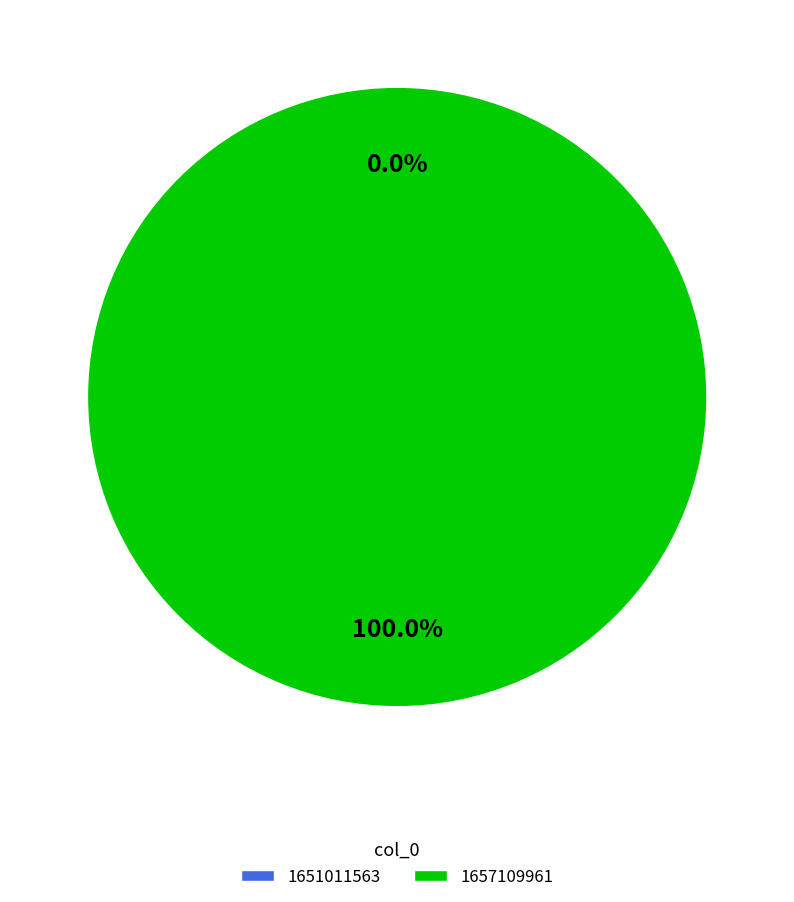

To the nearest percent, what is the difference between the largest and smallest slice percentages?

100%